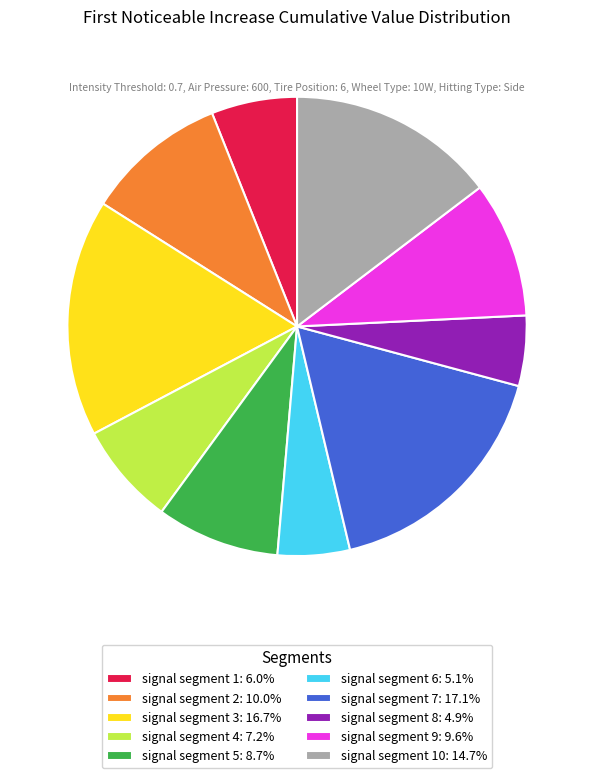

Do signal segment 10: 14.7% and signal segment 2: 10.0% together represent more than half of the pie?

No